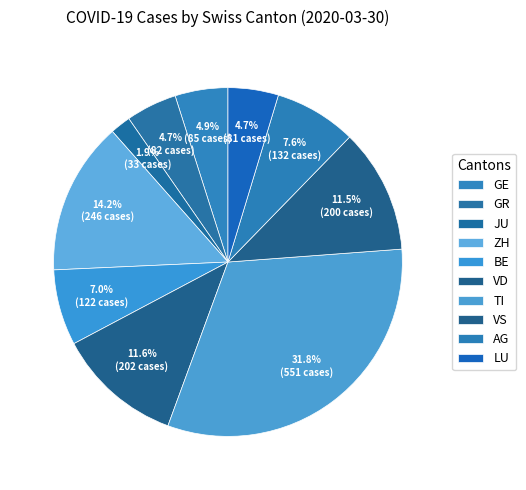

Which slice is the largest?

TI